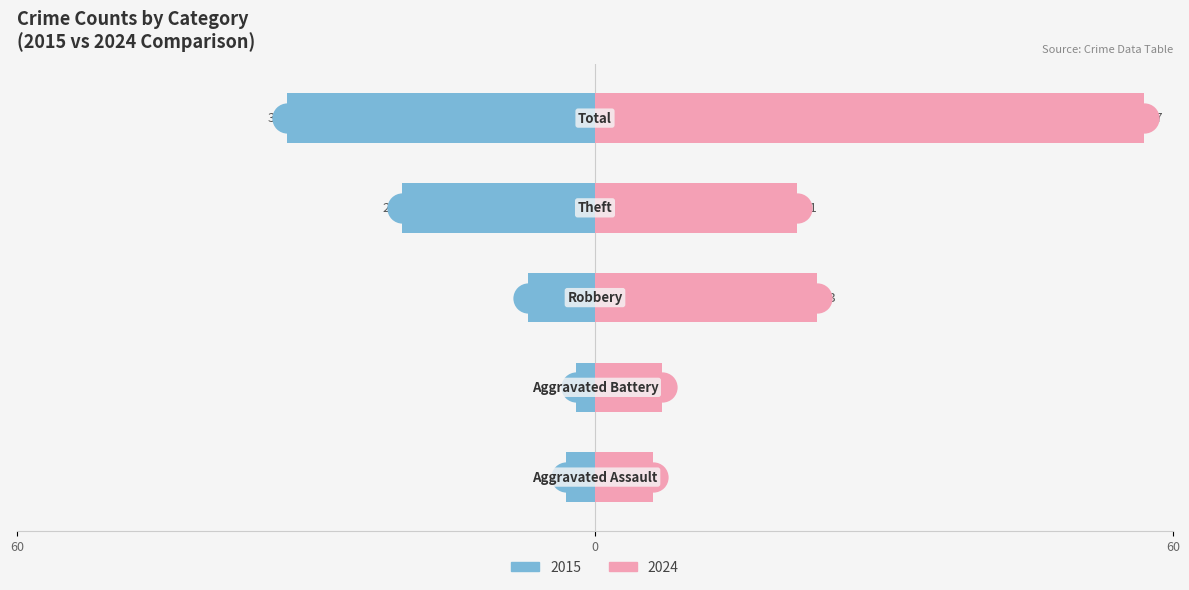

How many bars are there in each group?

2